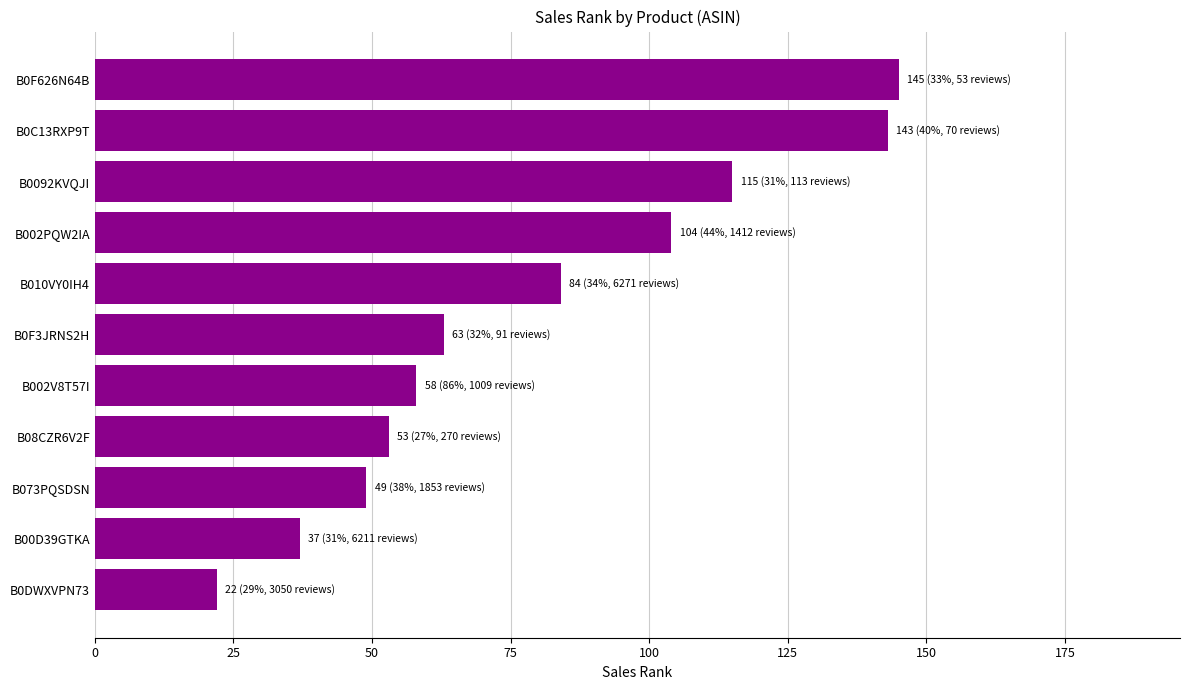

What is the change in value from B0DWXVPN73 to B08CZR6V2F?

+31